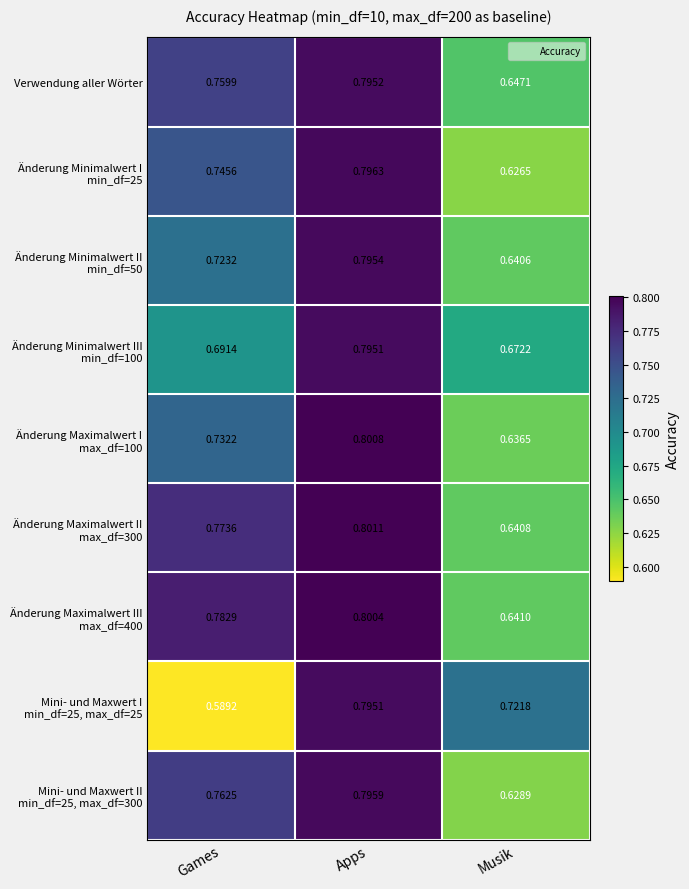

At which category is the sum across all series the highest?

Apps